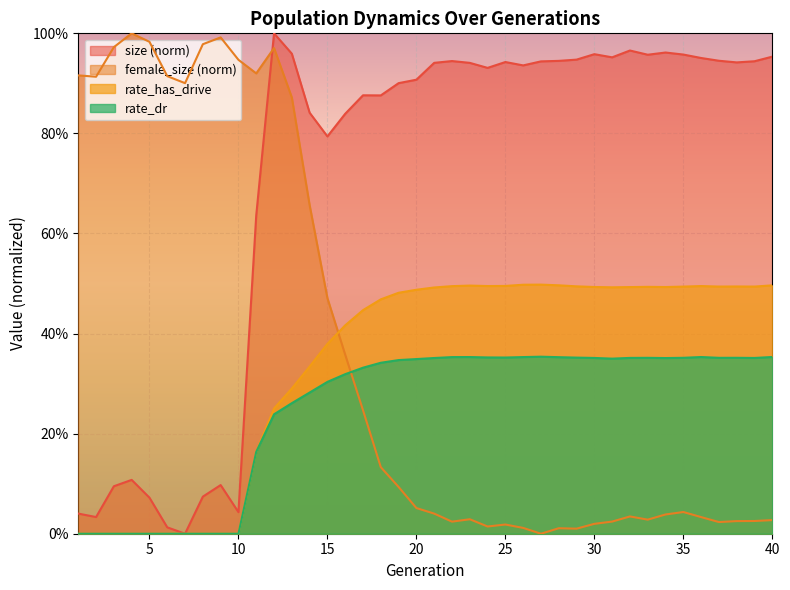

List the labels in order of rate_has_drive value, smallest first.

1, 2, 3, 4, 5, 6, 7, 8, 9, 10, 11, 12, 13, 14, 15, 16, 17, 18, 19, 20, 21, 31, 32, 34, 30, 33, 35, 39, 37, 38, 29, 22, 36, 24, 25, 23, 40, 28, 26, 27